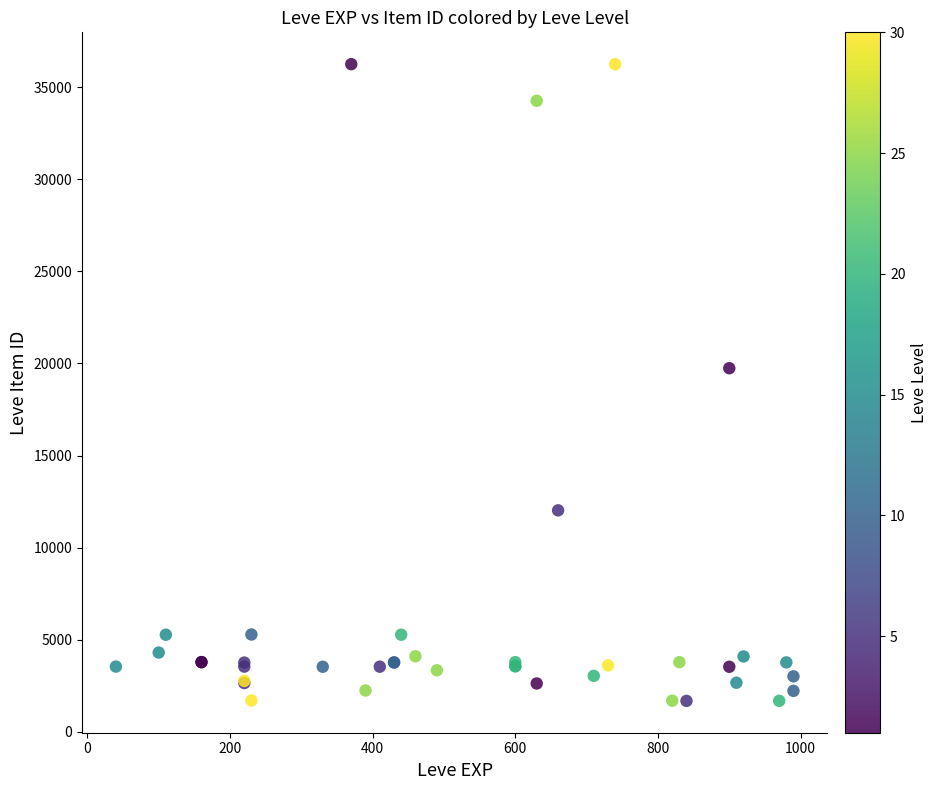

What Y value in the scatter plot is closest to 18967?

19744